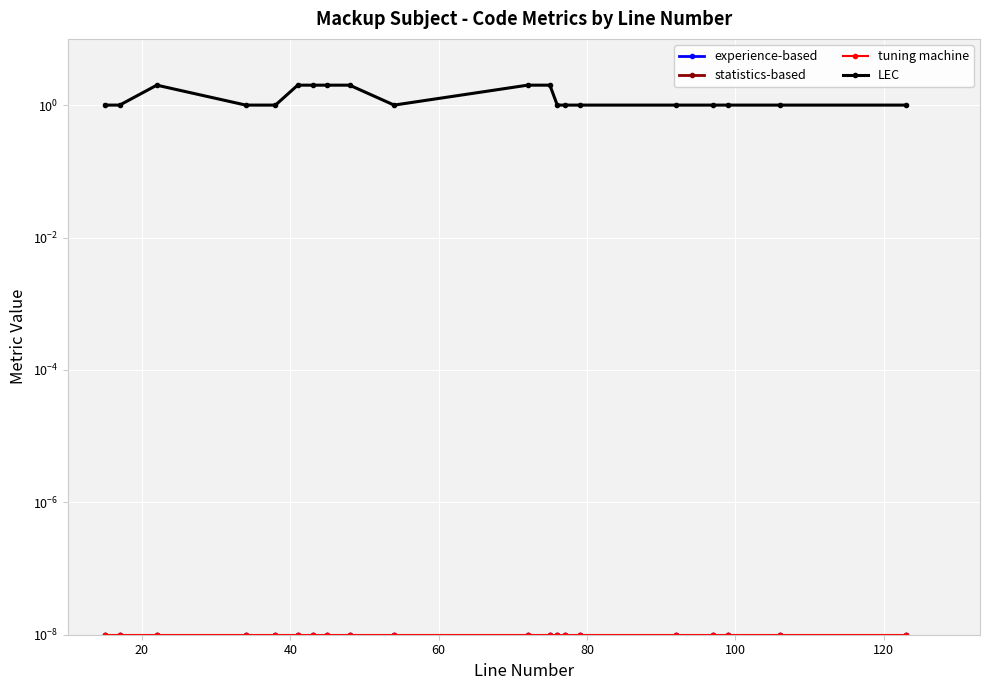

What is the value of the LEC point at the 3rd from the left?

2.0